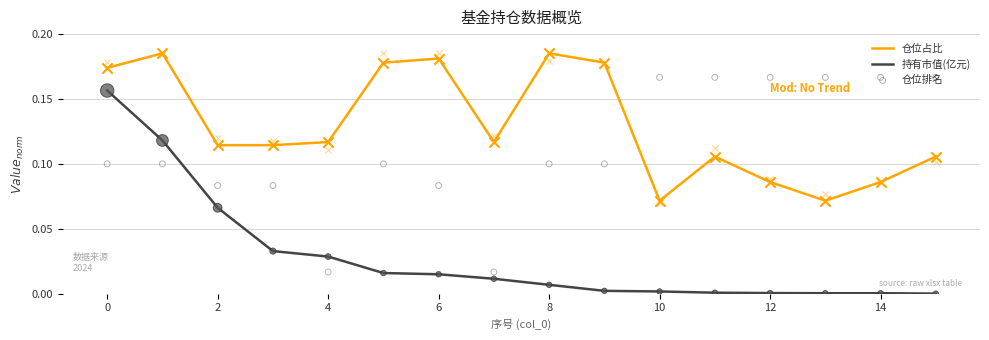

True or false: 仓位占比 and 持有市值(亿元) cross at least once.

False